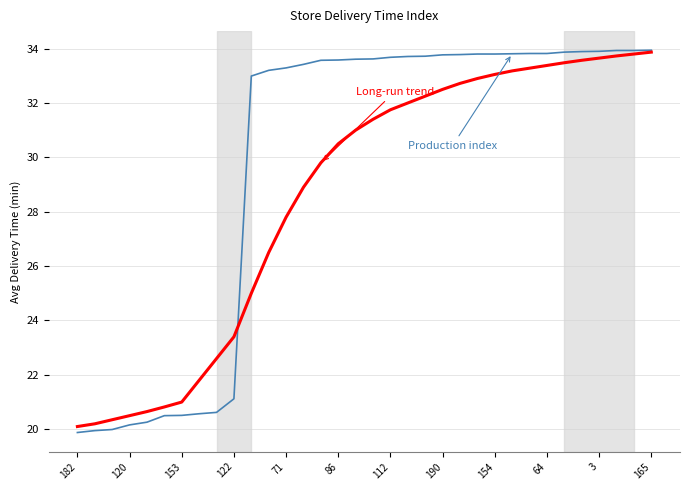

What is the smallest value displayed?

19.9